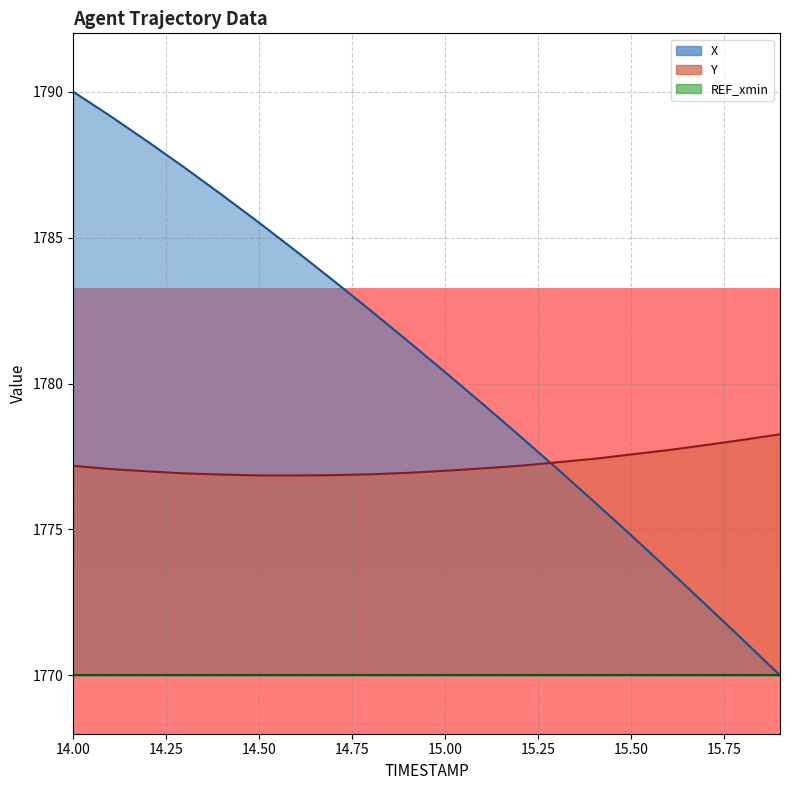

Reading right to left, list all the values displayed in this chart.

X: 1770.0	1771.2	1772.4	1773.6	1774.8	1776.0	1777.1	1778.2	1779.3	1780.4	1781.5	1782.5	1783.5	1784.5	1785.5	1786.5	1787.4	1788.3	1789.2	1790.0
Y: 1778.3	1778.1	1777.9	1777.7	1777.6	1777.4	1777.3	1777.2	1777.1	1777.0	1776.9	1776.9	1776.9	1776.8	1776.8	1776.9	1776.9	1777.0	1777.1	1777.2